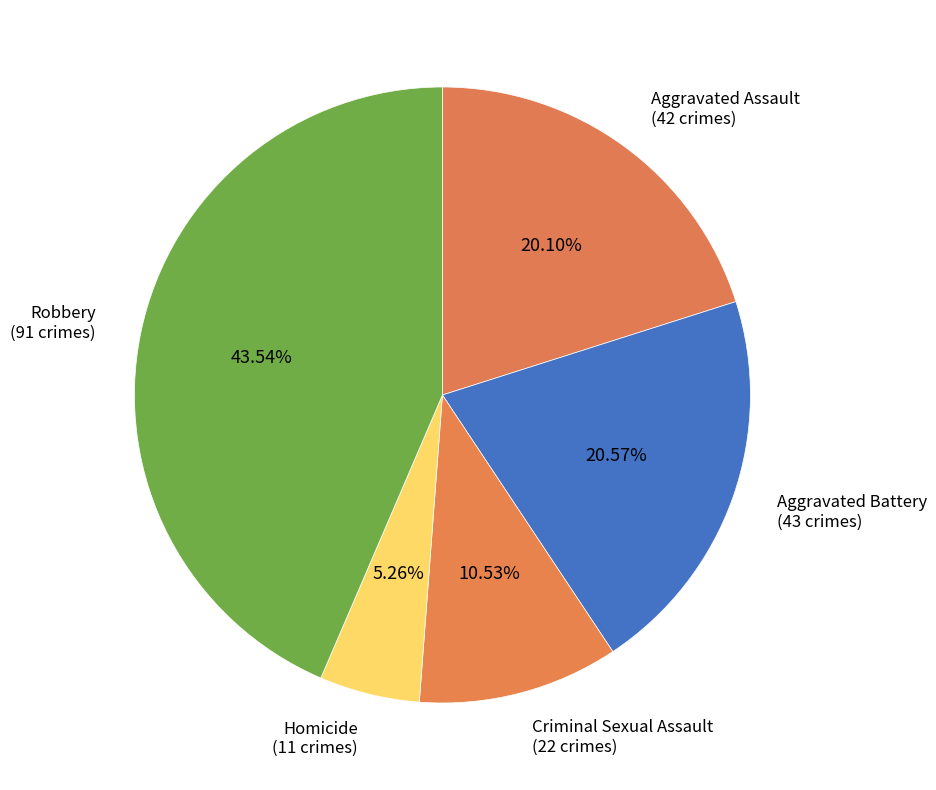

Is it true that Criminal Sexual Assault is 11% of the pie?

True